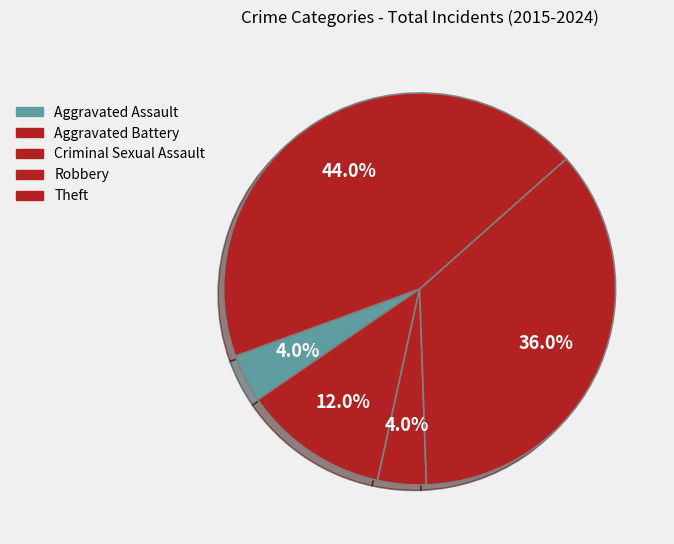

To the nearest percent, what portion does Criminal Sexual Assault represent?

4%